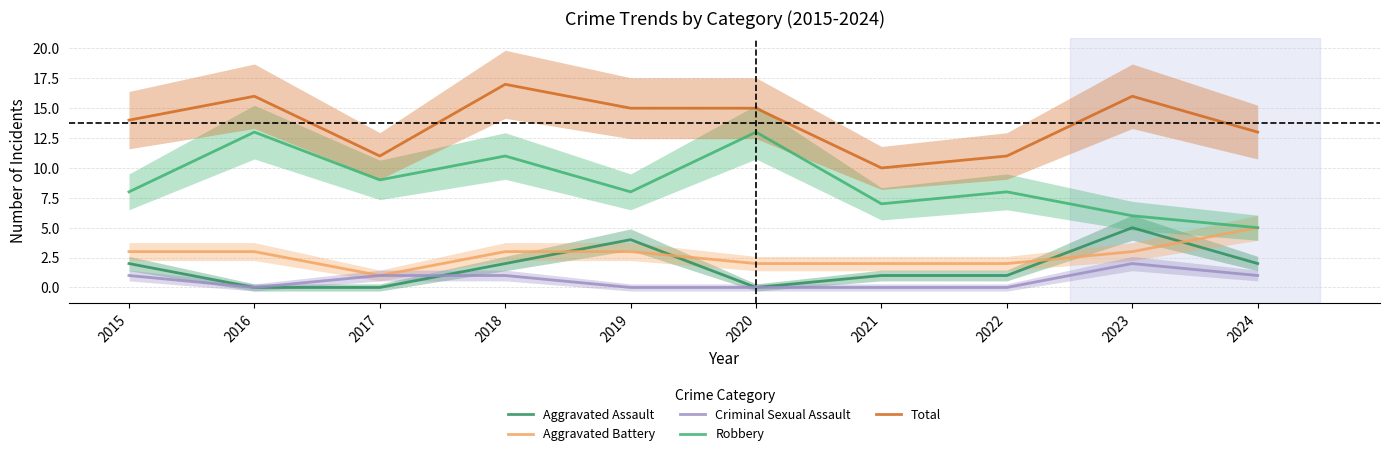

What is the sum of all Aggravated Battery values?

27